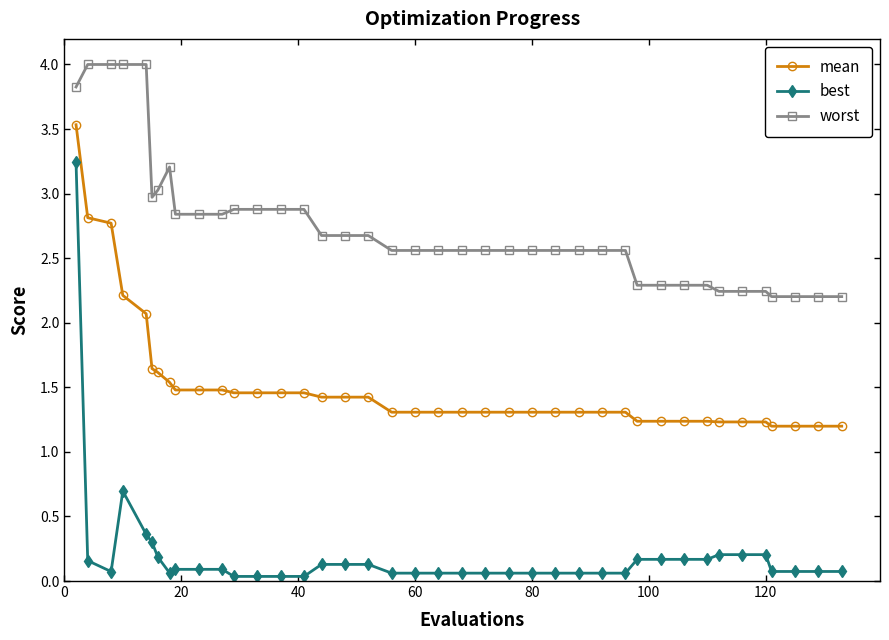

How many lines are shown in the chart?

3